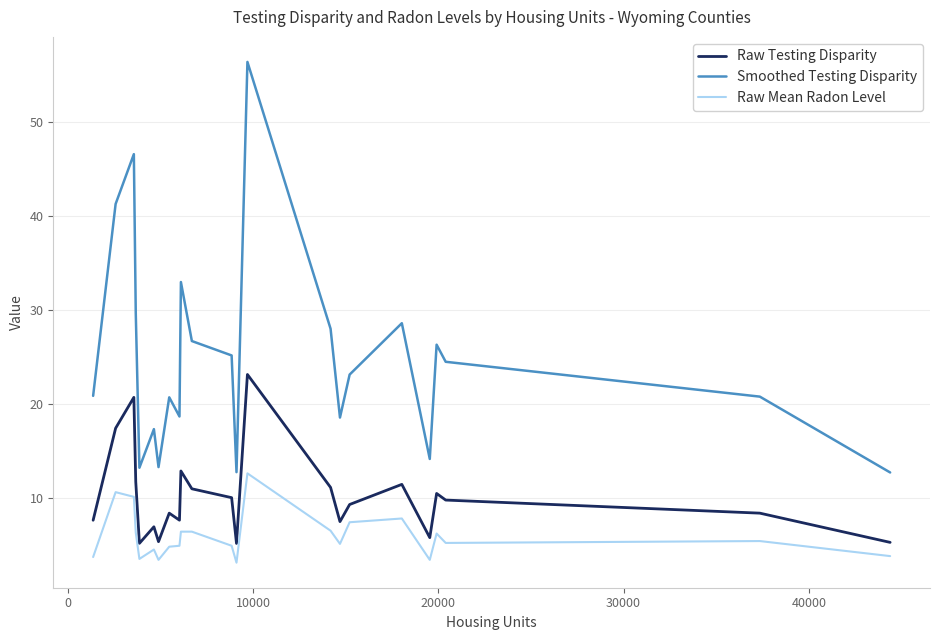

What is the difference between the maximum and minimum values in the Raw Testing Disparity series?

18.0